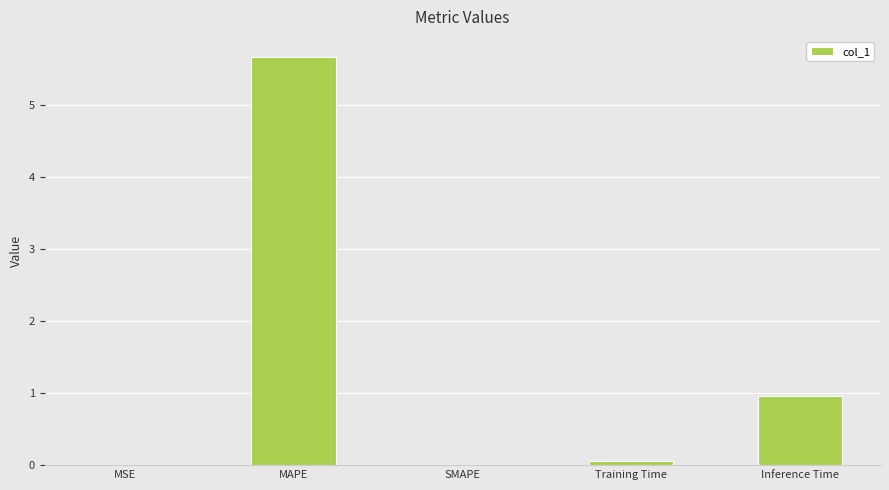

Which has a higher value, MSE or MAPE?

MAPE